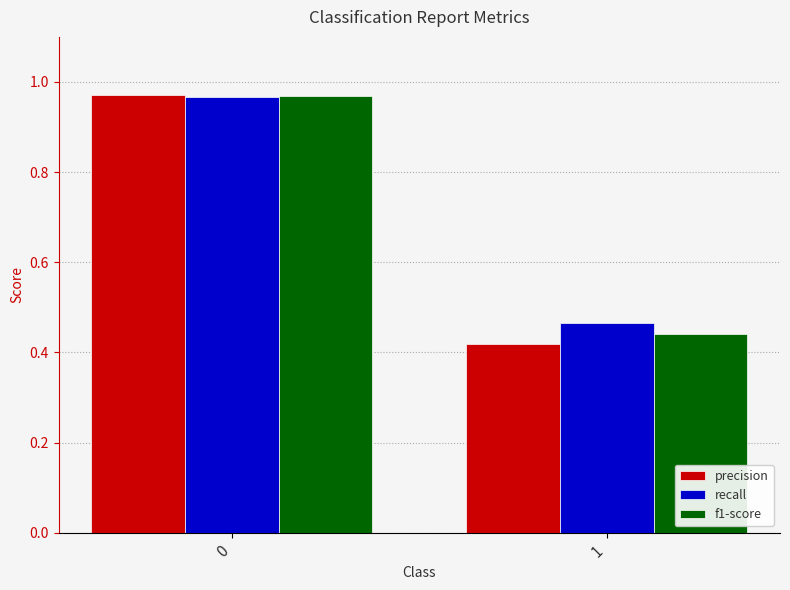

At 1, list the series in order from smallest to largest.

precision, f1-score, recall